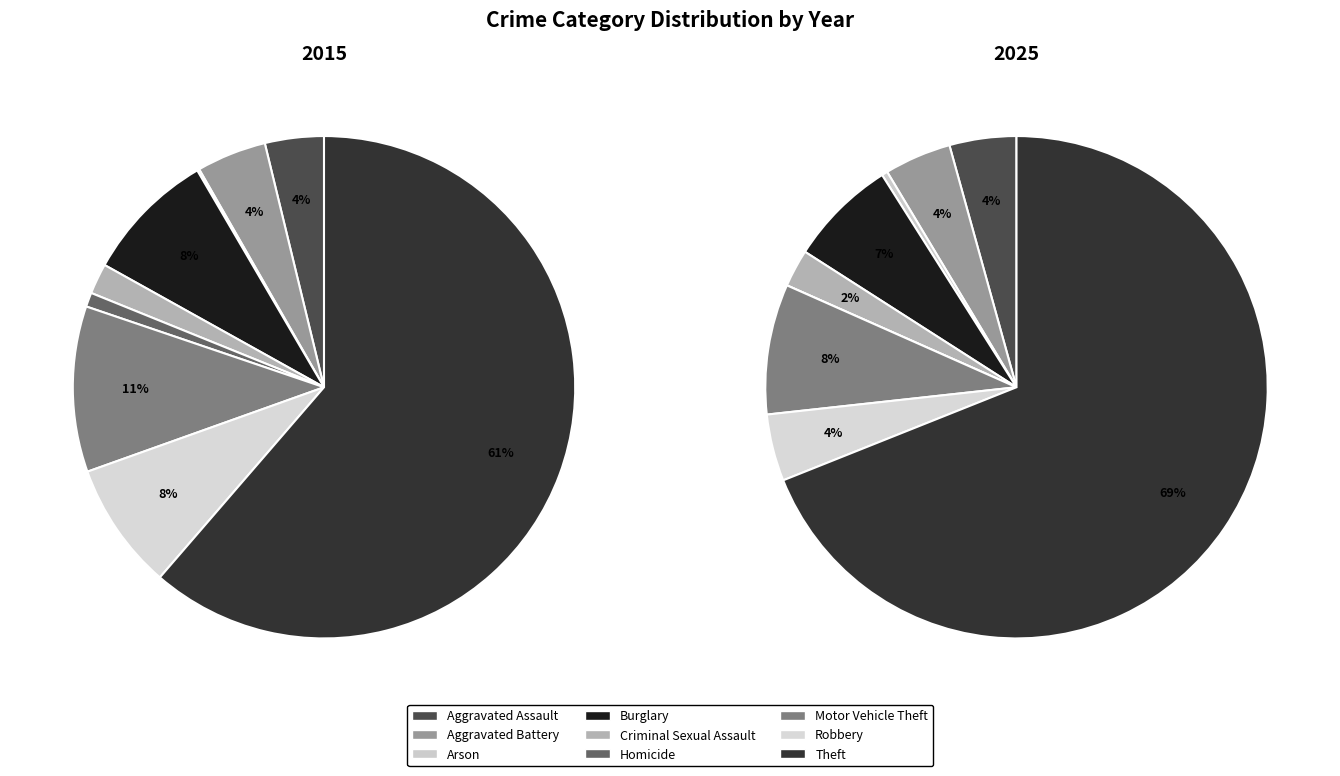

To the nearest percent, what portion does Aggravated Battery represent?

4%